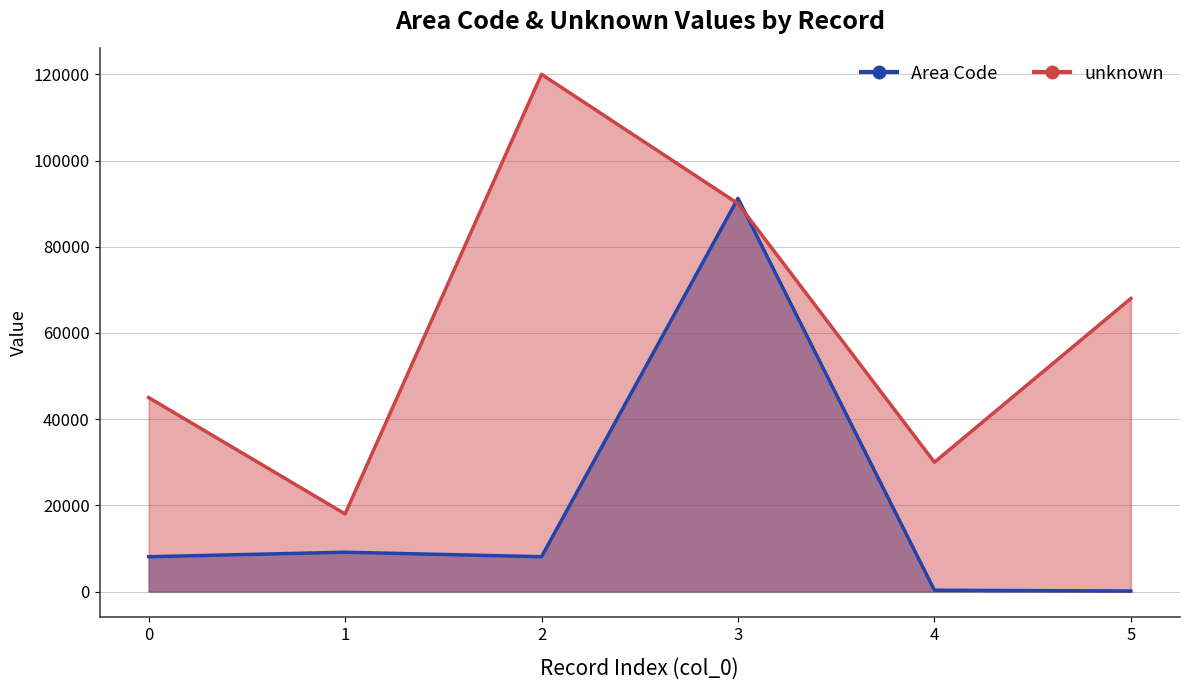

Where do unknown and Area Code first cross each other?

2 and 3